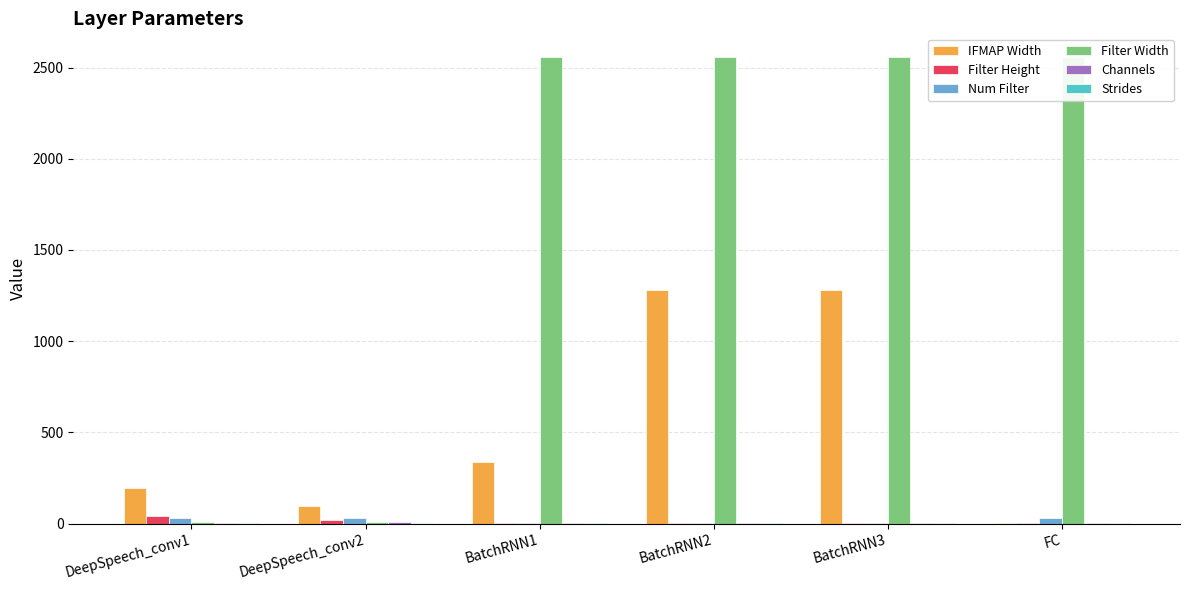

What is the spread (max minus min) of values at BatchRNN2?

2559